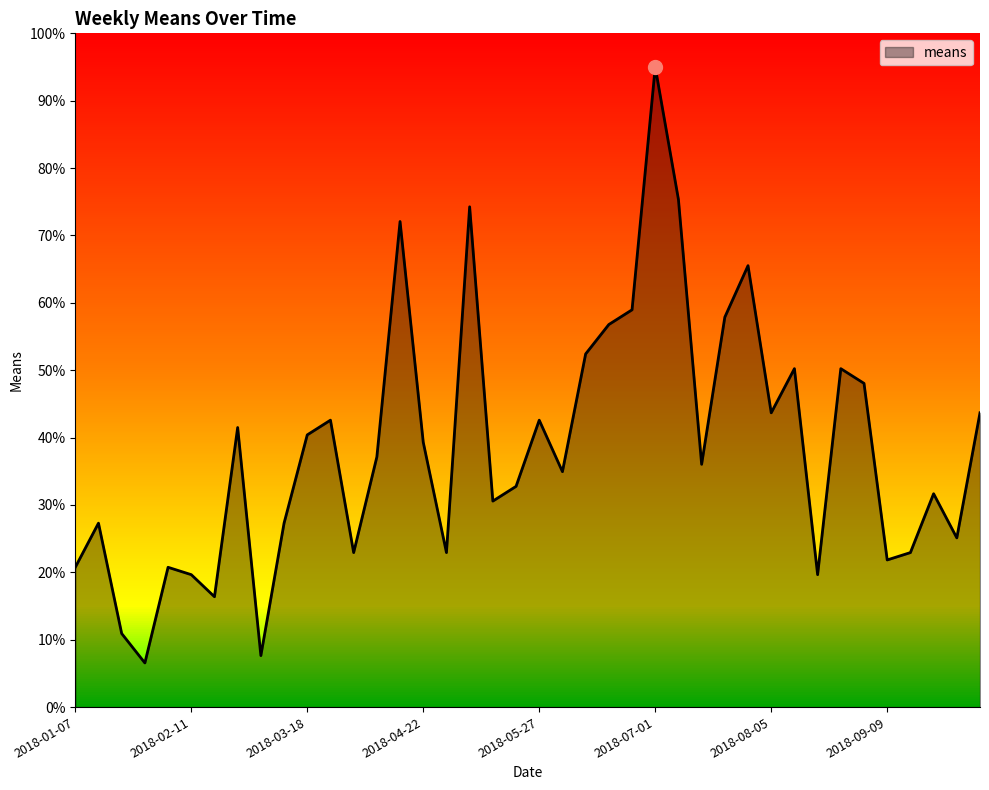

What is the greatest value displayed?

95.0